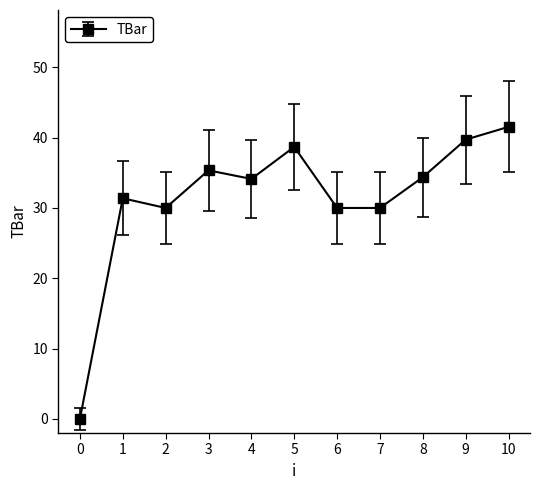

How many values are below 34?

5